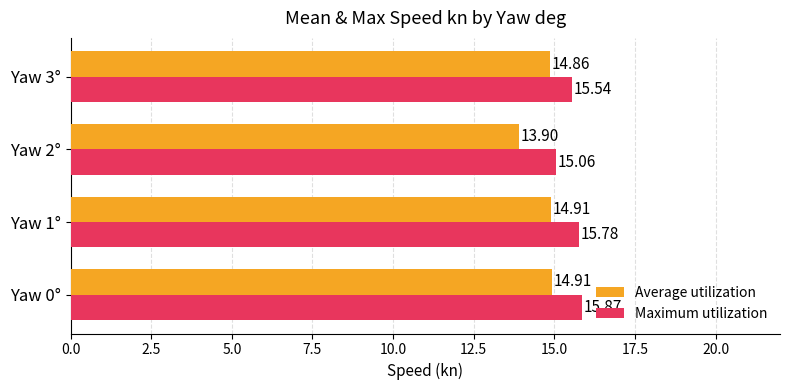

Is the value of Maximum utilization at Yaw 3° greater than the value of Average utilization at Yaw 2°?

Yes